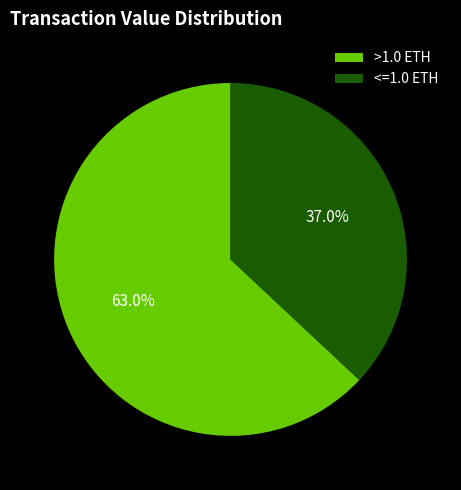

What percentage do >1.0 ETH and <=1.0 ETH together represent?

100.0%